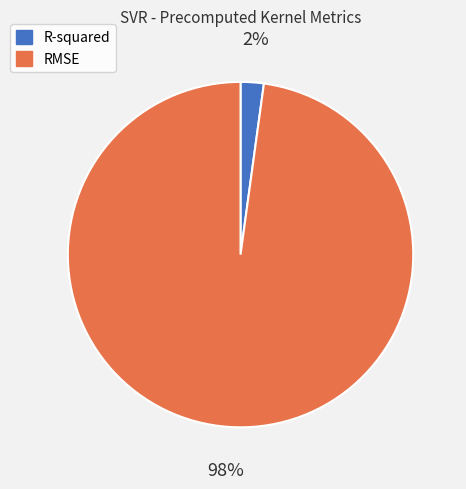

How many slices are in this pie chart?

2